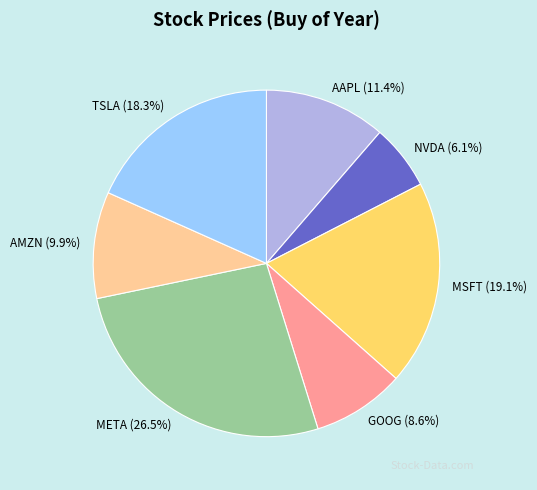

What is the total percentage of NVDA and MSFT?

25.2%